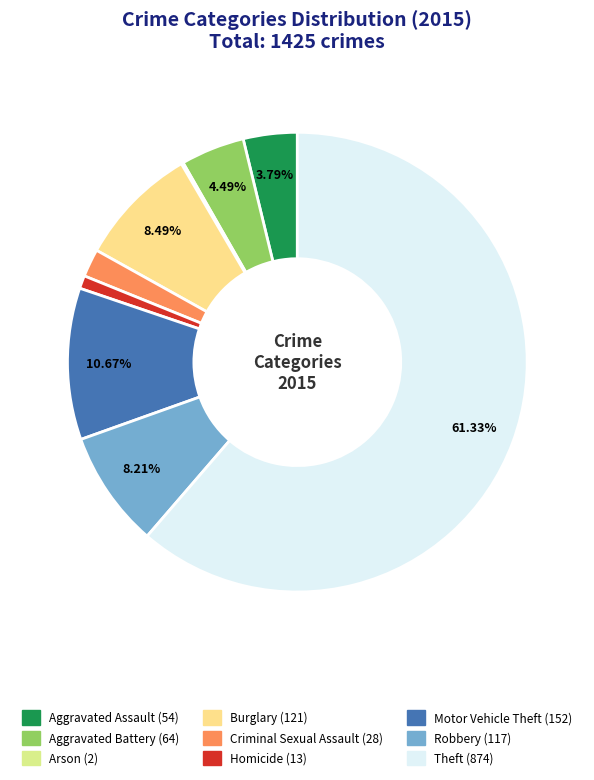

Count the number of slices in the pie.

9